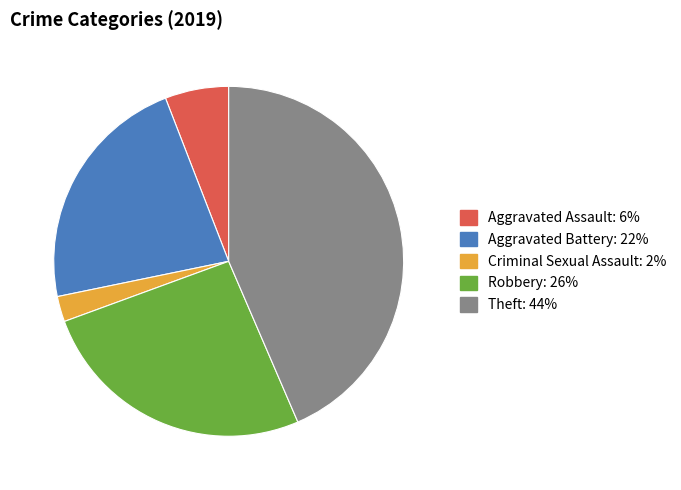

How many segments does this pie chart have?

5